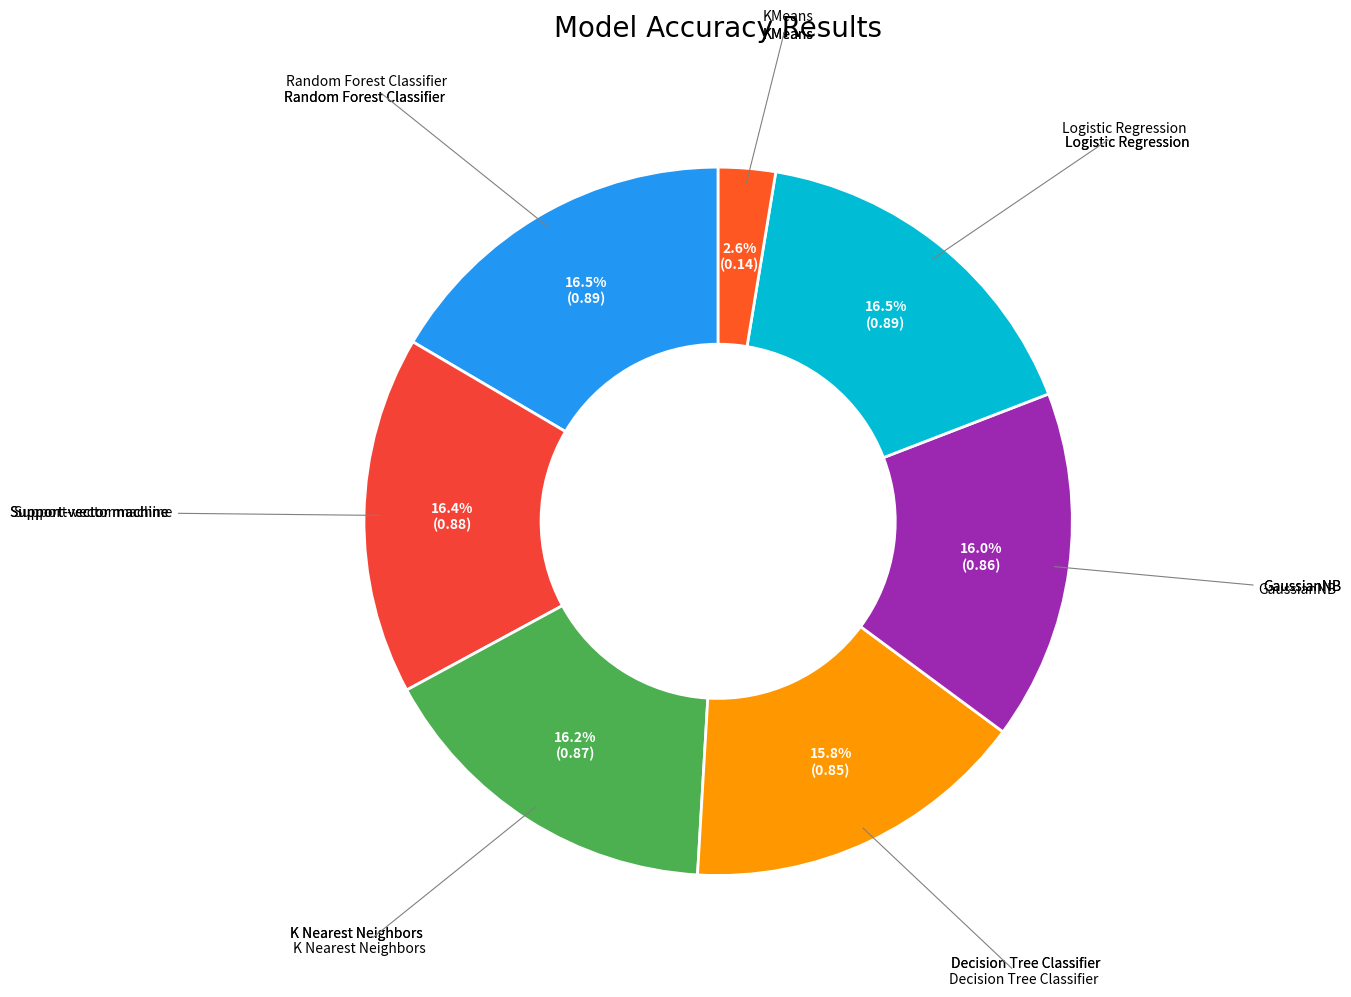

How many segments does this pie chart have?

7